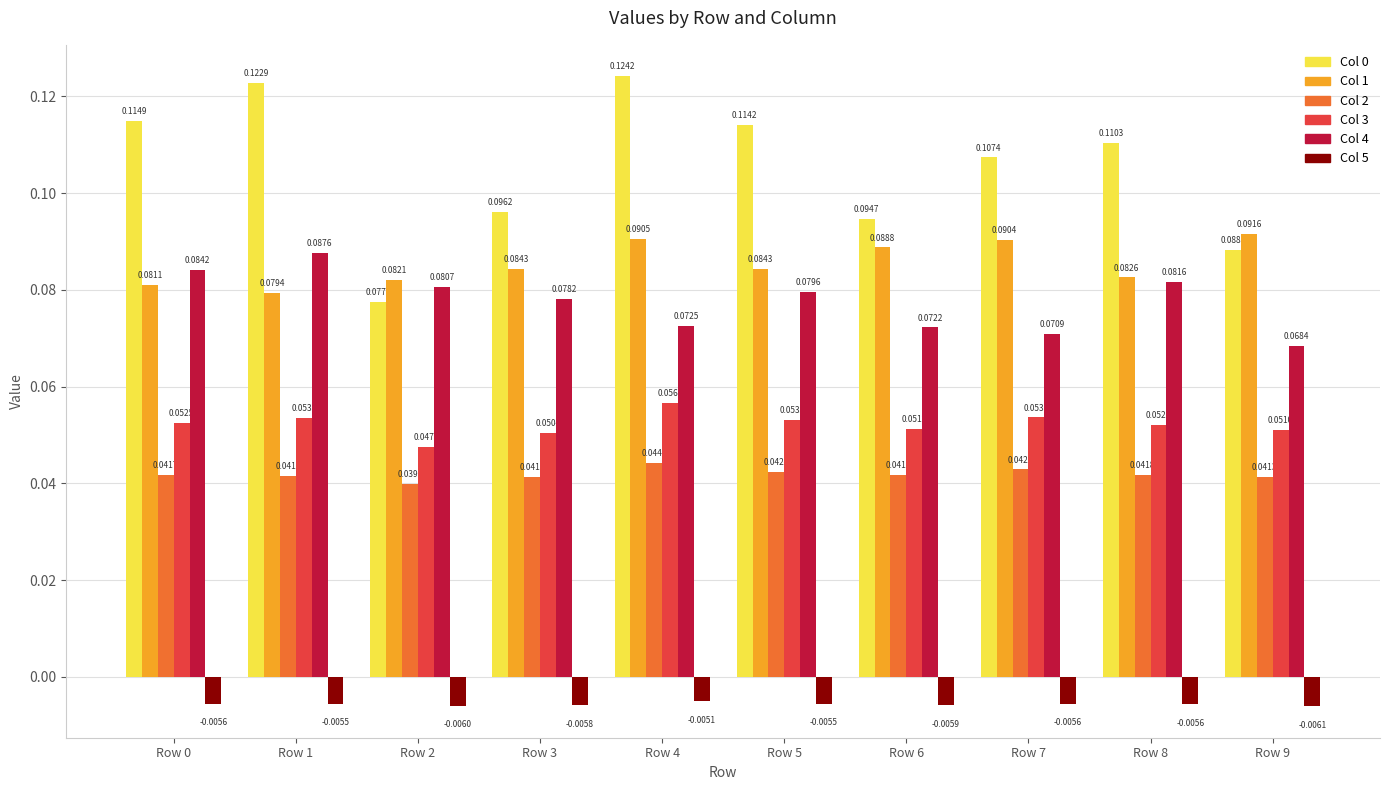

What is the total value across all series at Row 4?

0.4